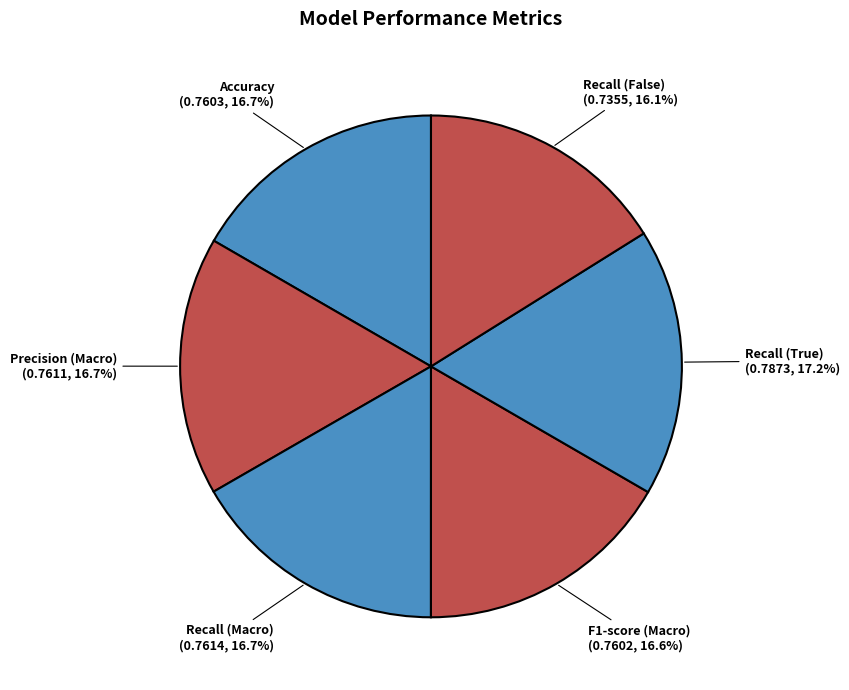

What is the smallest slice in the pie chart?

Recall (False)